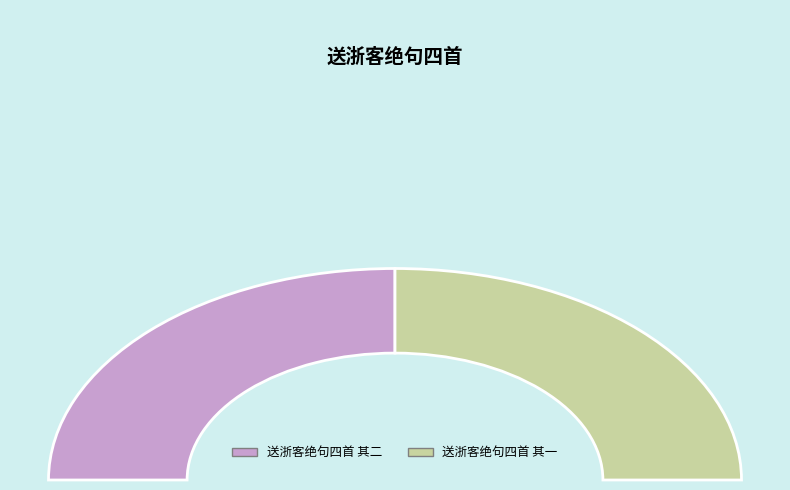

What is the smallest slice in the pie chart?

送浙客绝句四首 其一